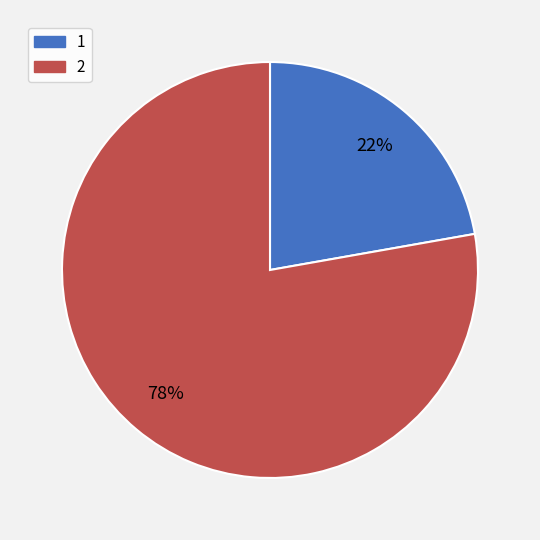

How many slices are in this pie chart?

2